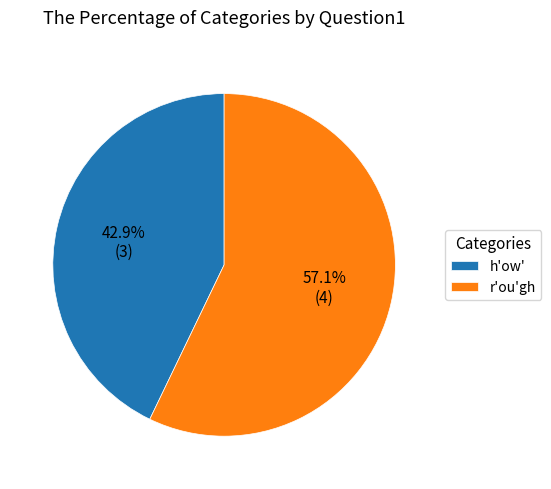

Which category has the biggest portion of the pie?

r'ou'gh